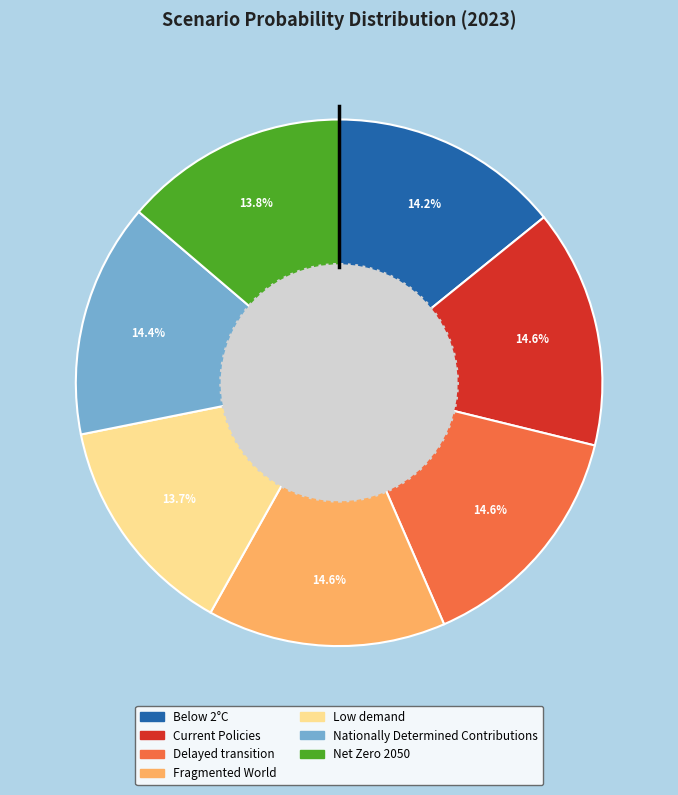

To the nearest percent, what is the difference between the largest and smallest slice percentages?

1%